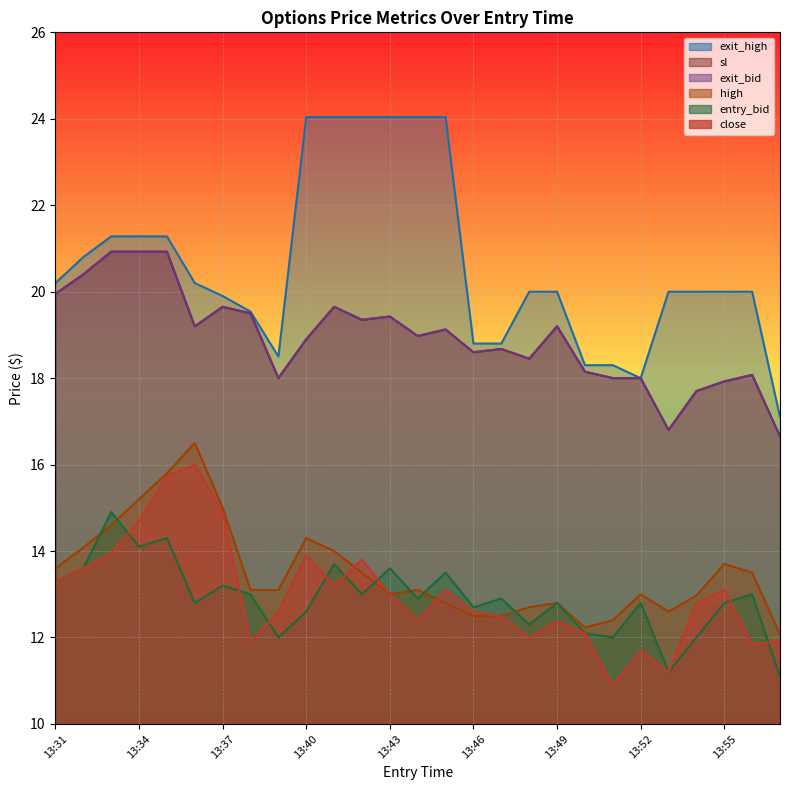

What is the approximate value of close at 13:55?

13.1